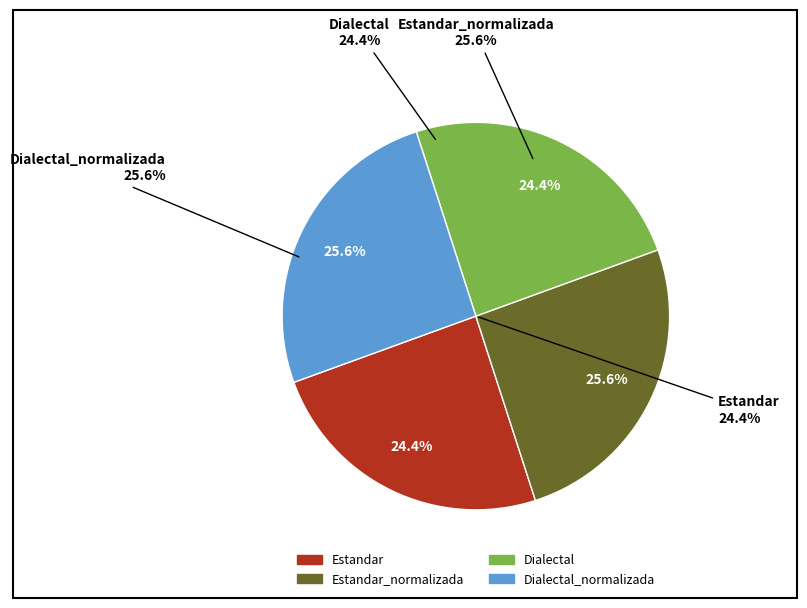

Is it true that Estandar_normalizada is 26% of the pie?

True